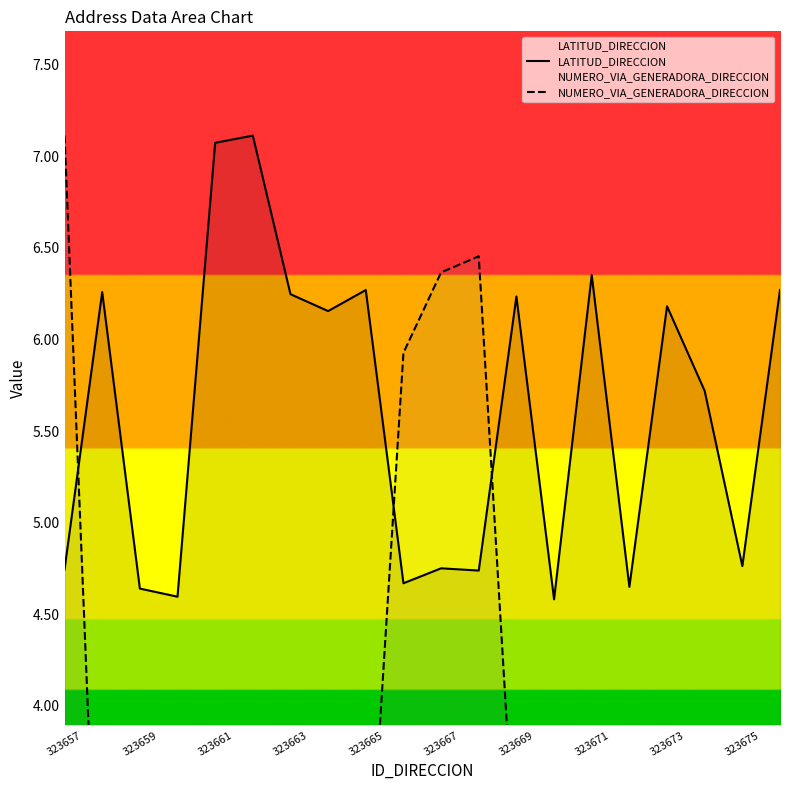

Reading left to right, what are all the values shown in this chart?

LATITUD_DIRECCION: 4.7	6.3	4.6	4.6	7.1	7.1	6.2	6.2	6.3	4.7	4.8	4.7	6.2	4.6	6.4	4.6	6.2	5.7	4.8	6.3
NUMERO_VIA_GENERADORA_DIRECCION: 7.1	2.1	0.4	1.5	0.0	2.2	3.4	1.7	2.7	5.9	6.4	6.5	3.0	1.1	3.3	3.6	1.7	0.5	0.3	2.3